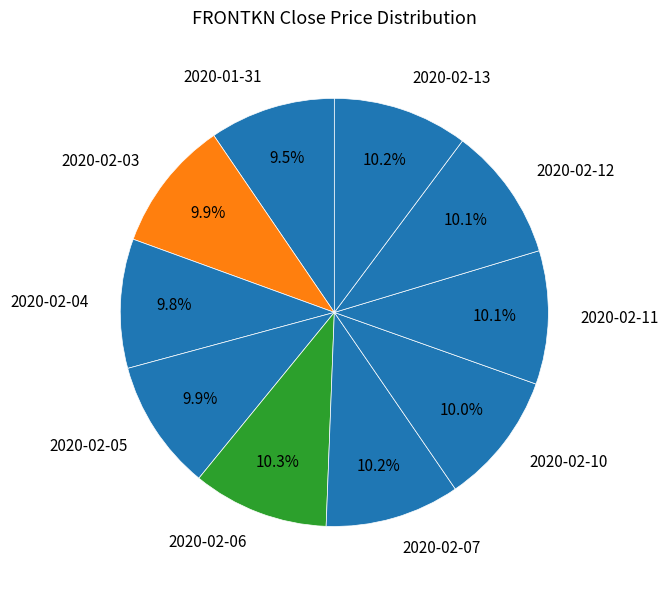

Count the number of slices in the pie.

10